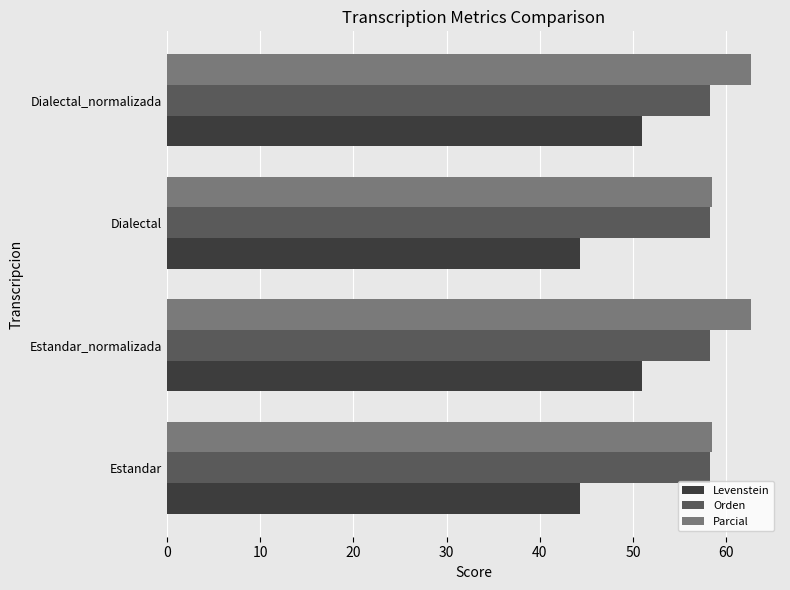

List the series in order of their peak value, highest first.

Parcial, Orden, Levenstein